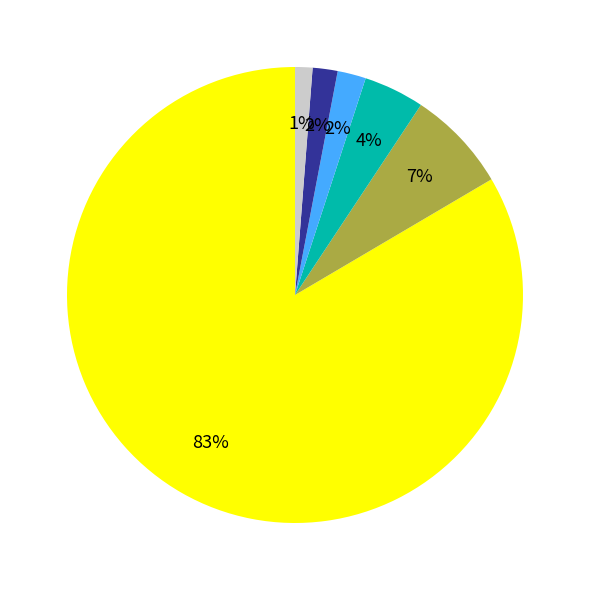

Is there any slice that represents more than half of the pie?

Yes